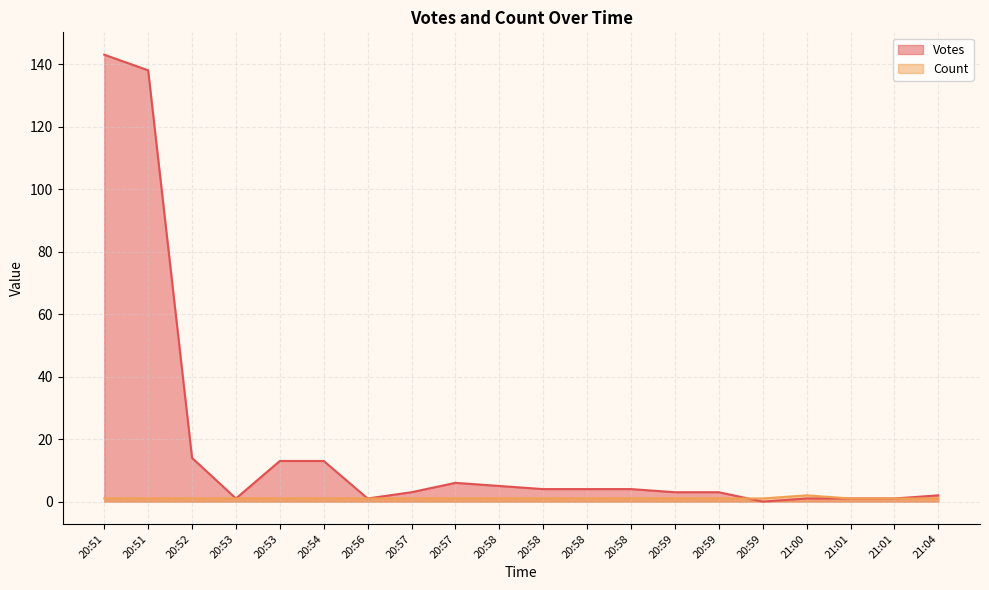

Reading left to right, list all the values displayed in this chart.

Votes: 143	138	14	1	13	13	1	3	6	5	4	4	4	3	3	0	1	1	1	2
Count: 1	1	1	1	1	1	1	1	1	1	1	1	1	1	1	1	2	1	1	1